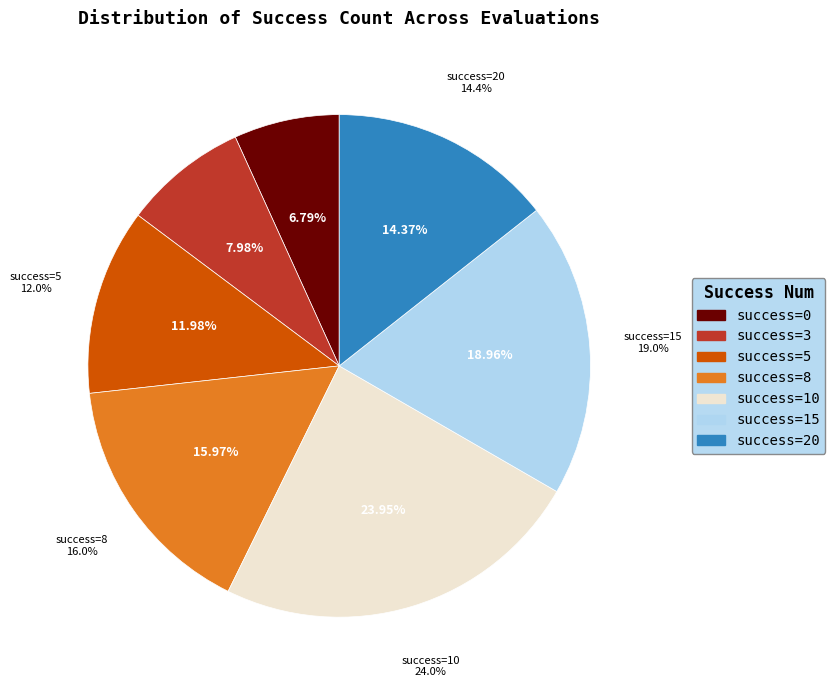

Combined, do 25 and 10 account for over 50%?

No